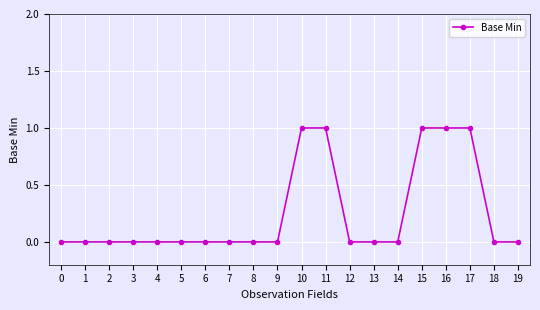

Reading left to right, what are all the values shown in this chart?

0	0	0	0	0	0	0	0	0	0	1	1	0	0	0	1	1	1	0	0